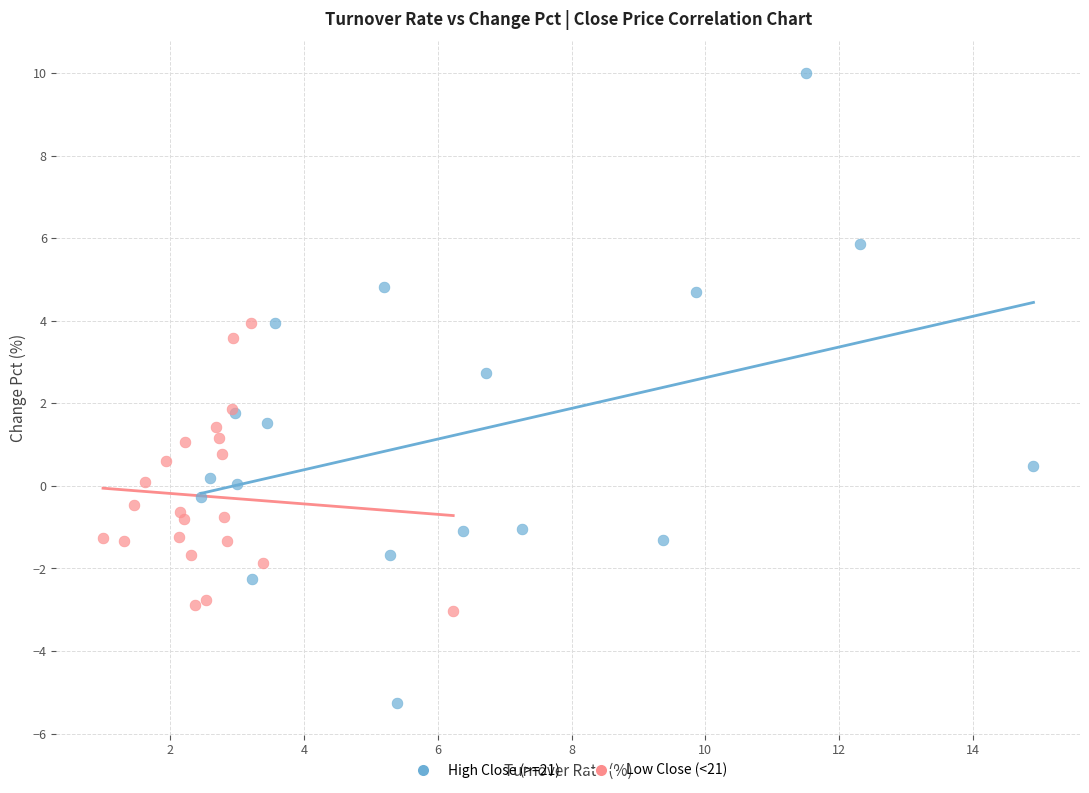

Which series contains the highest Y value?

High Close (>=21)